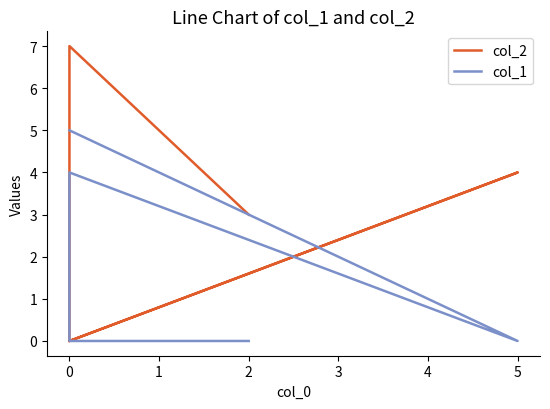

At how many categories does at least one series exceed 5?

1